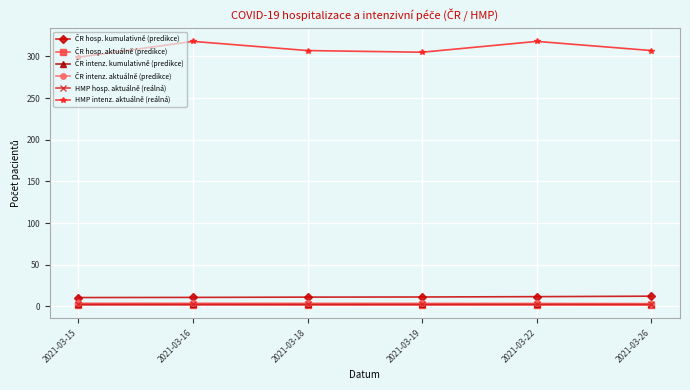

Which series has the largest range (max minus min)?

HMP intenz. aktuálně (reálná)